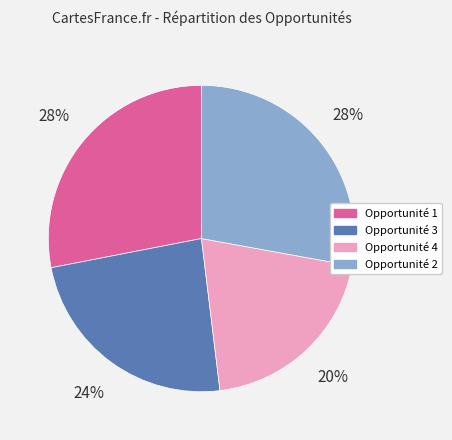

To the nearest percent, what is the average slice percentage?

25%